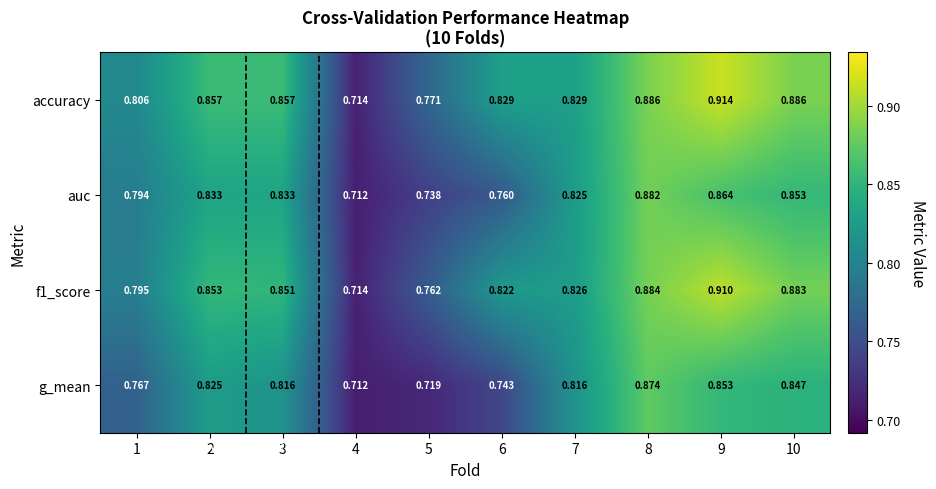

Is the value of g_mean at 4 greater than the value of f1_score at 5?

No